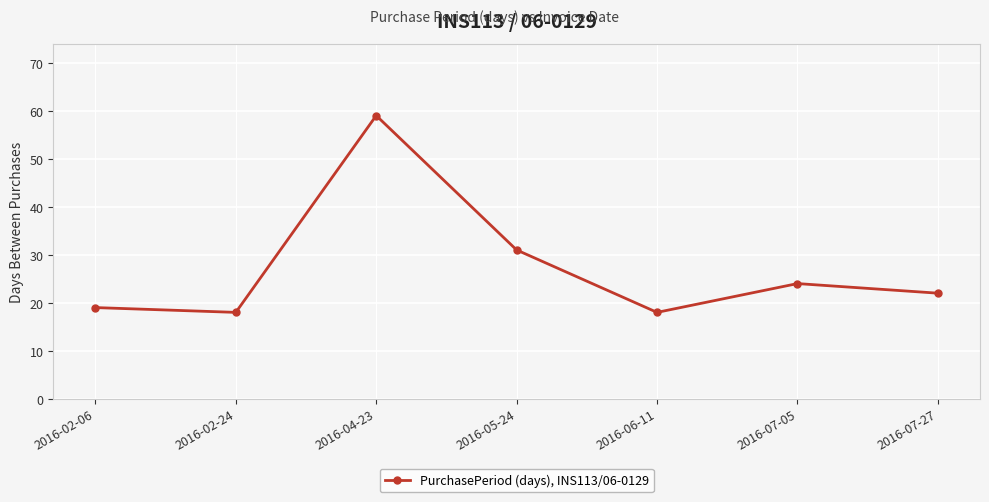

Reading left to right, what are all the values shown in this chart?

2016-02-06=19	2016-02-24=18	2016-04-23=59	2016-05-24=31	2016-06-11=18	2016-07-05=24	2016-07-27=22